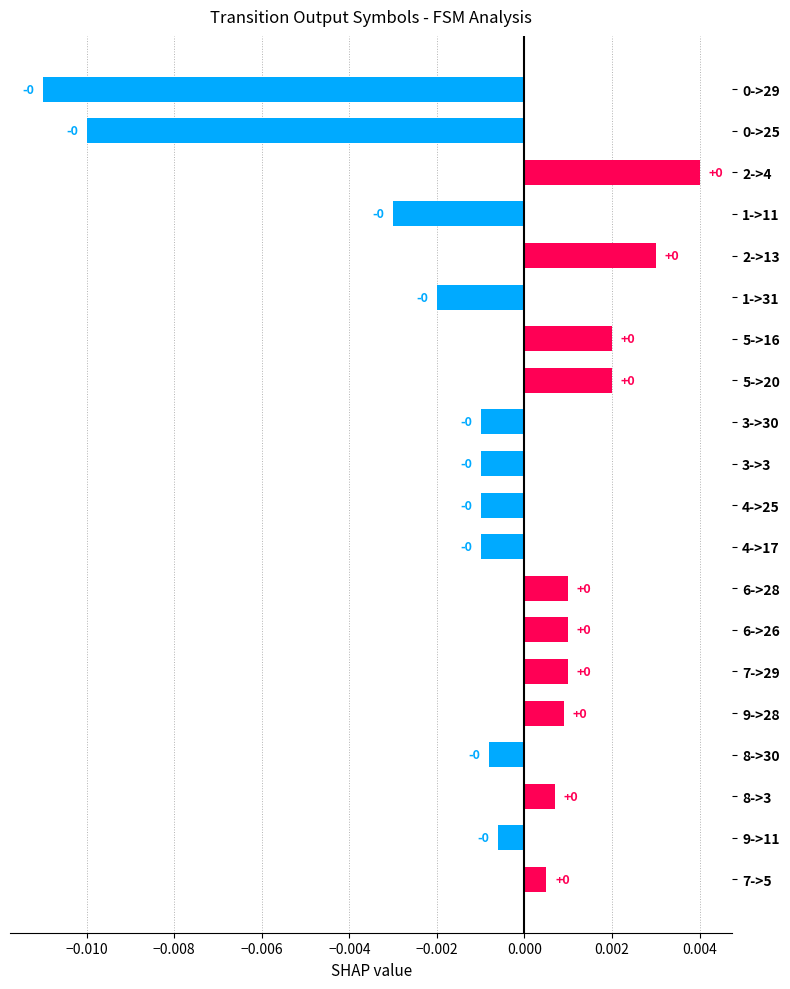

What position from the top is 8->30?

17